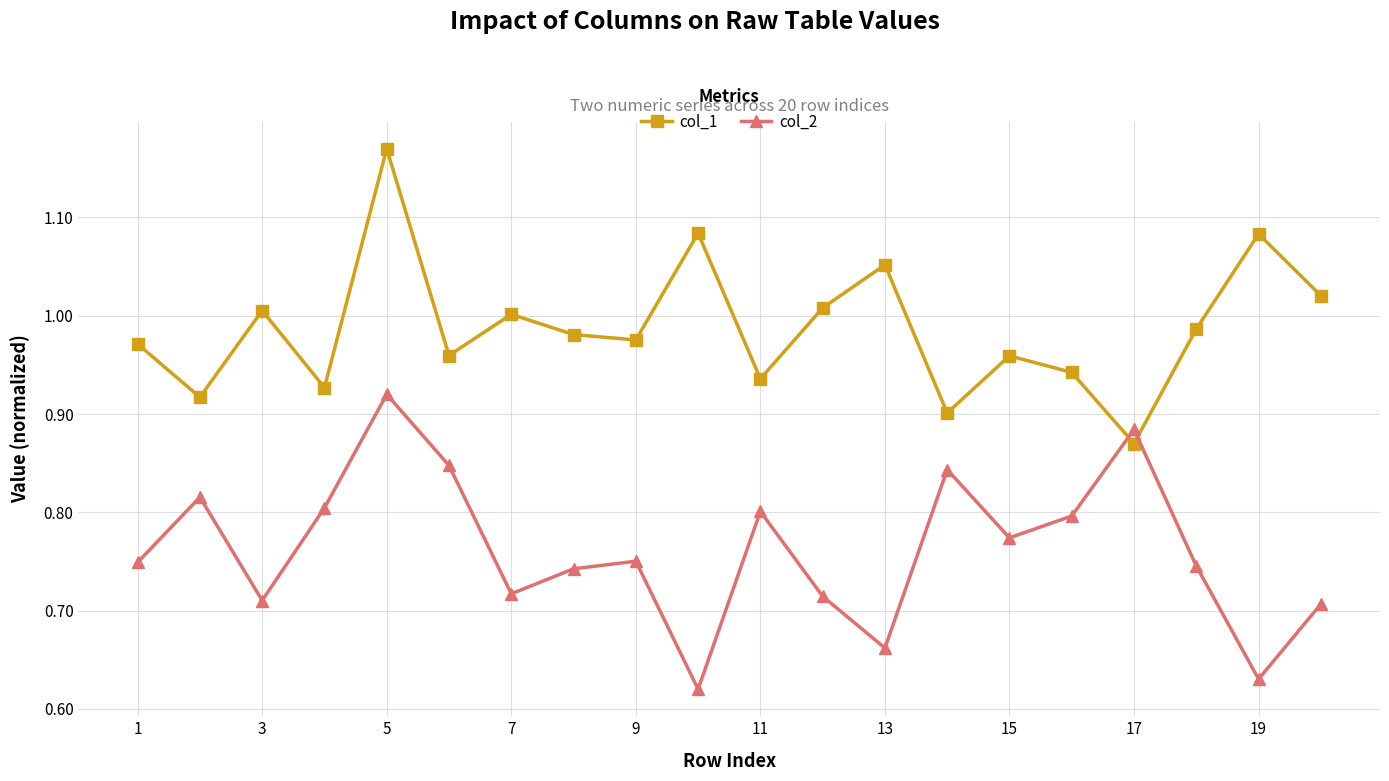

What is the difference between the second highest and second lowest values in the col_2 series?

0.3